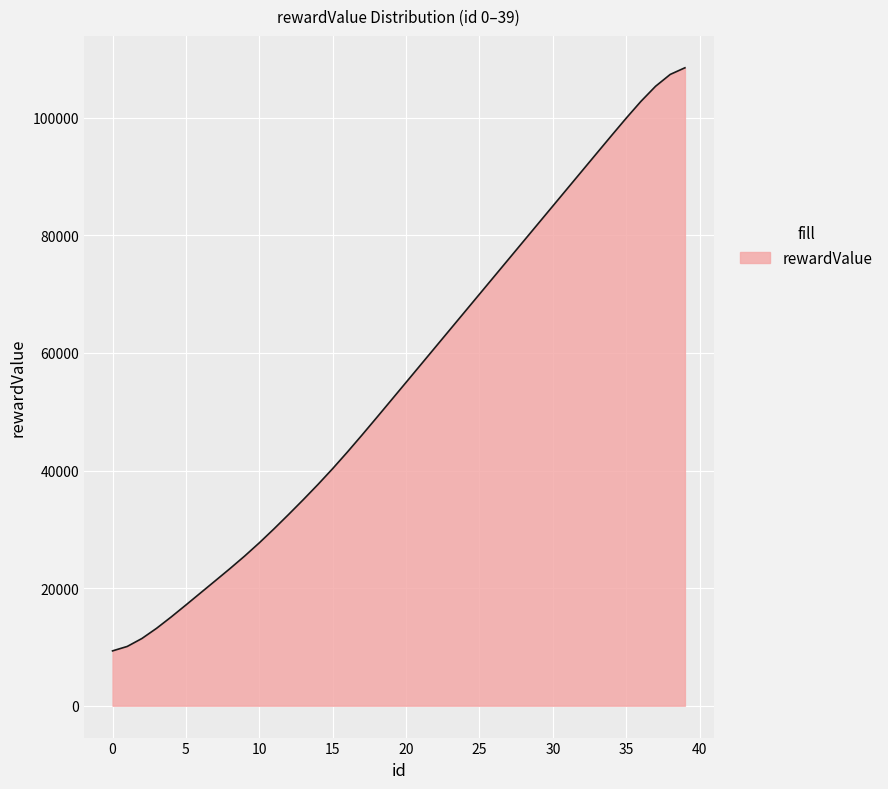

Count the number of categories in the chart.

40